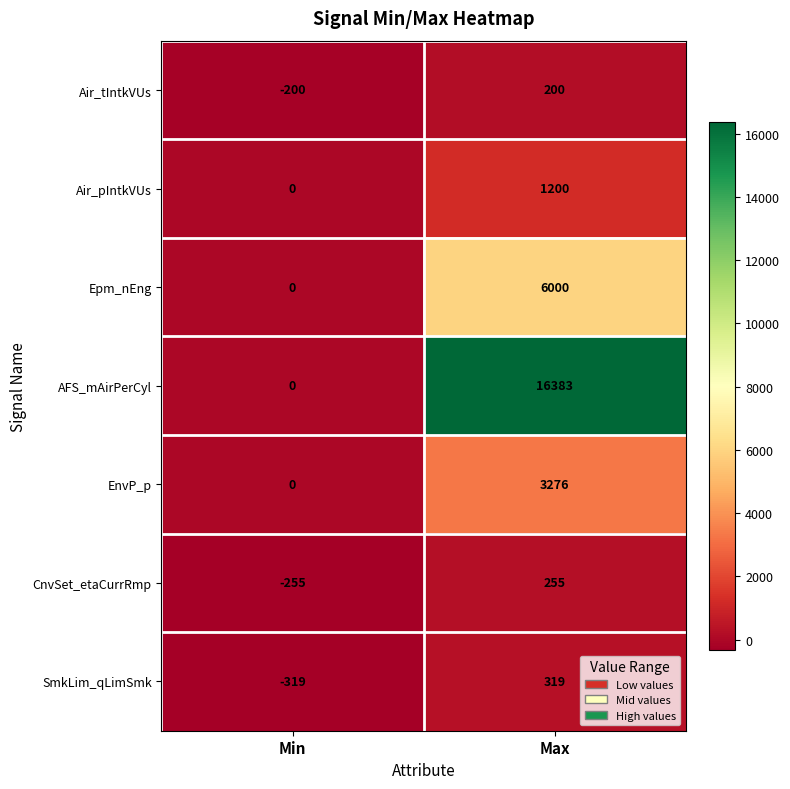

At which category is the sum across all series the highest?

Max